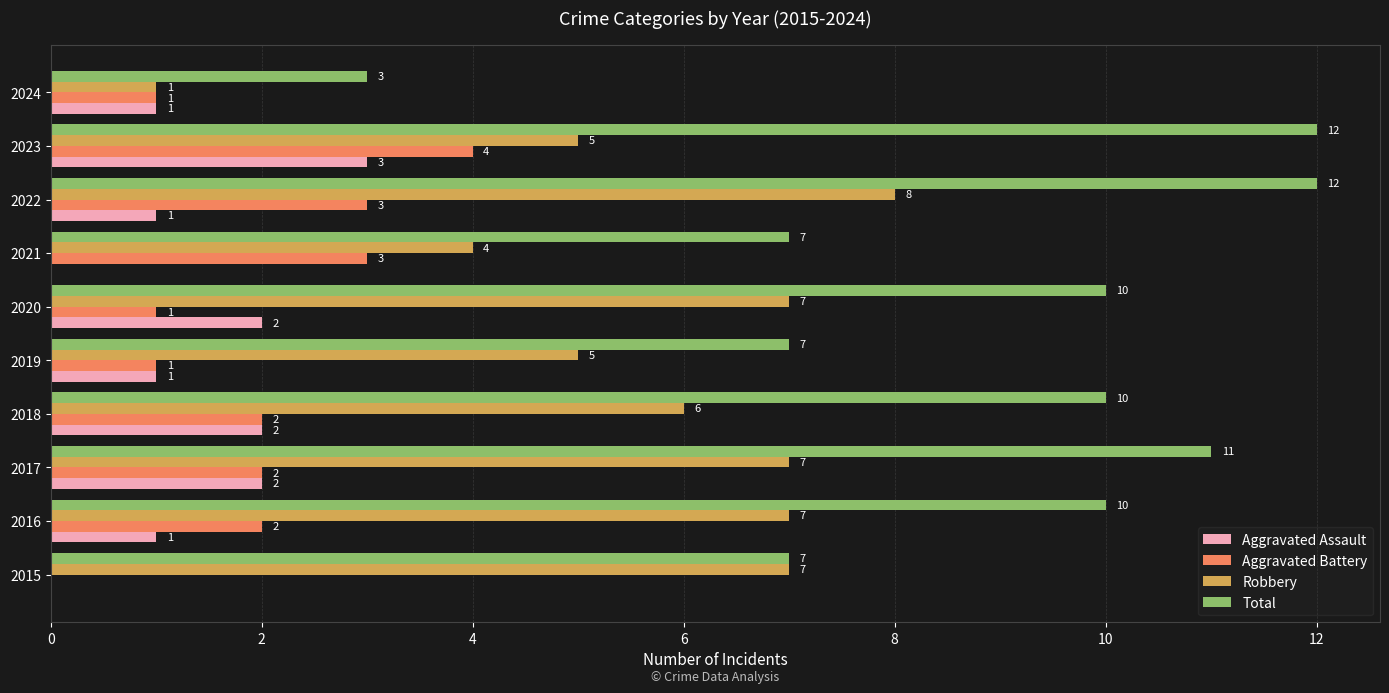

How many Robbery values are between 5 and 7?

7